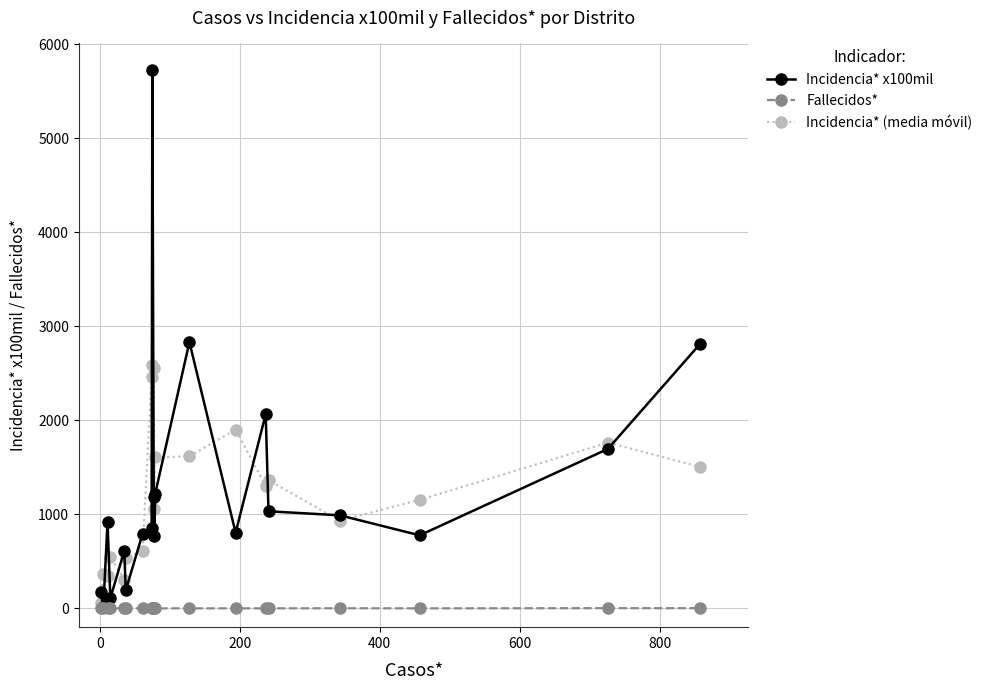

List the series in order of their peak value, lowest first.

Fallecidos*, Incidencia* (media móvil), Incidencia* x100mil